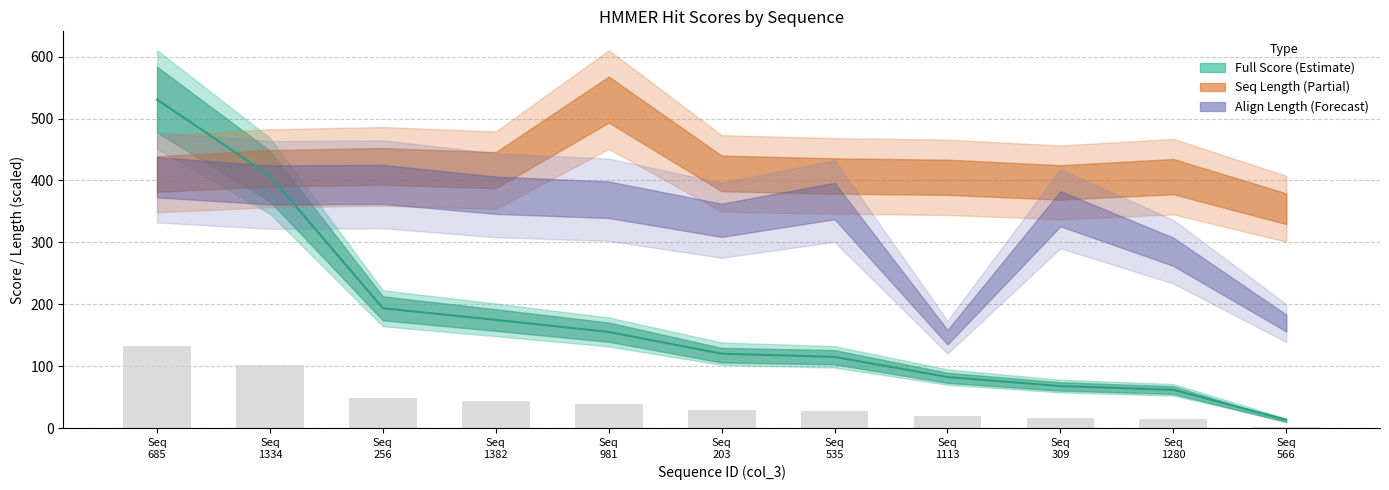

What is the value of the Domain Score (bar) bar at the 11th from the left?

2.8